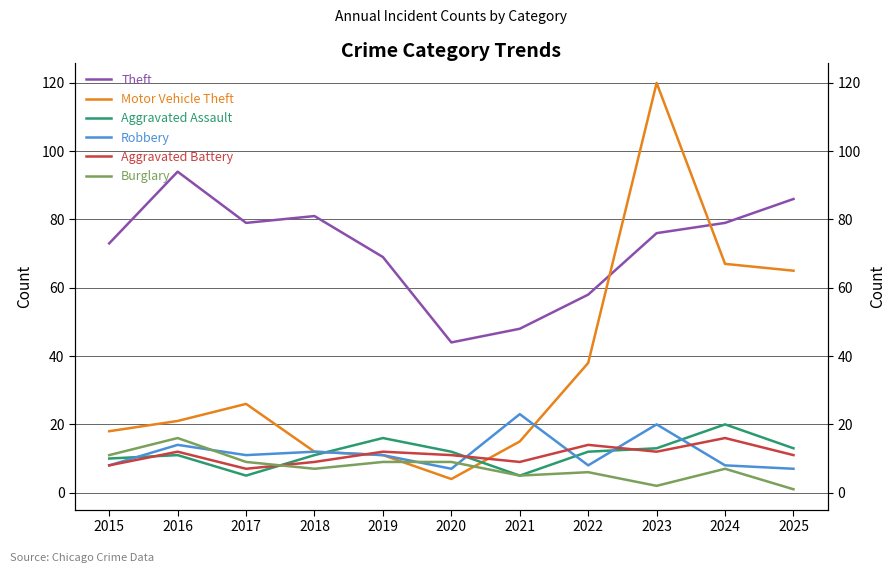

At which label is Aggravated Assault closest to 12?

2020